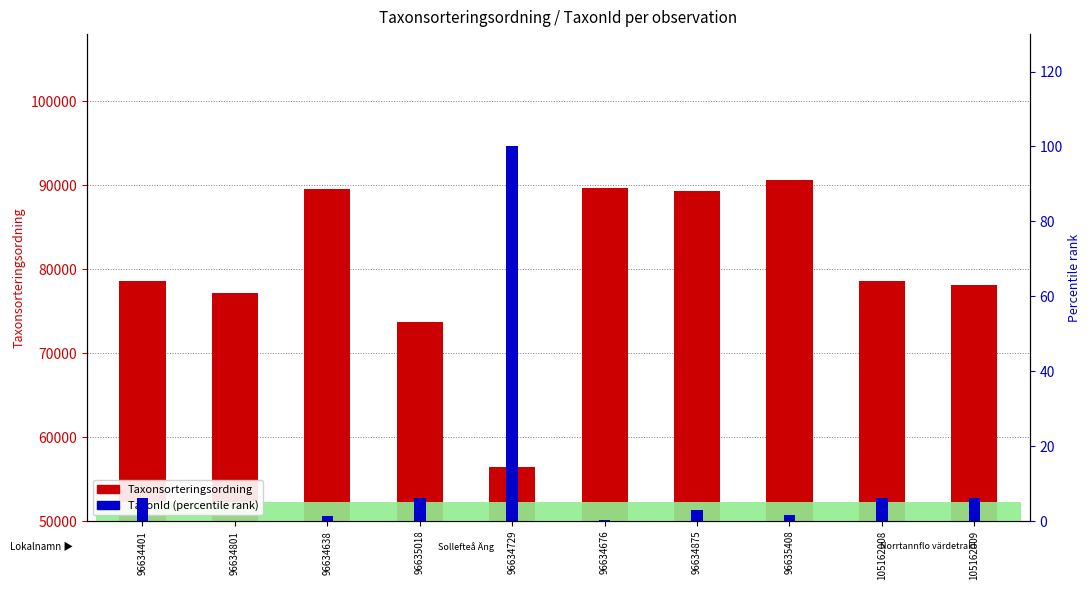

Reading left to right, list all the values displayed in this chart.

Taxonsorteringsordning: 78569.0	77177.0	89557.0	73693.0	56395.0	89673.0	89317.0	90669.0	78569.0	78098.0
TaxonId (percentile): 6.1	0.0	1.2	6.1	100.0	0.3	2.9	1.7	6.1	6.1